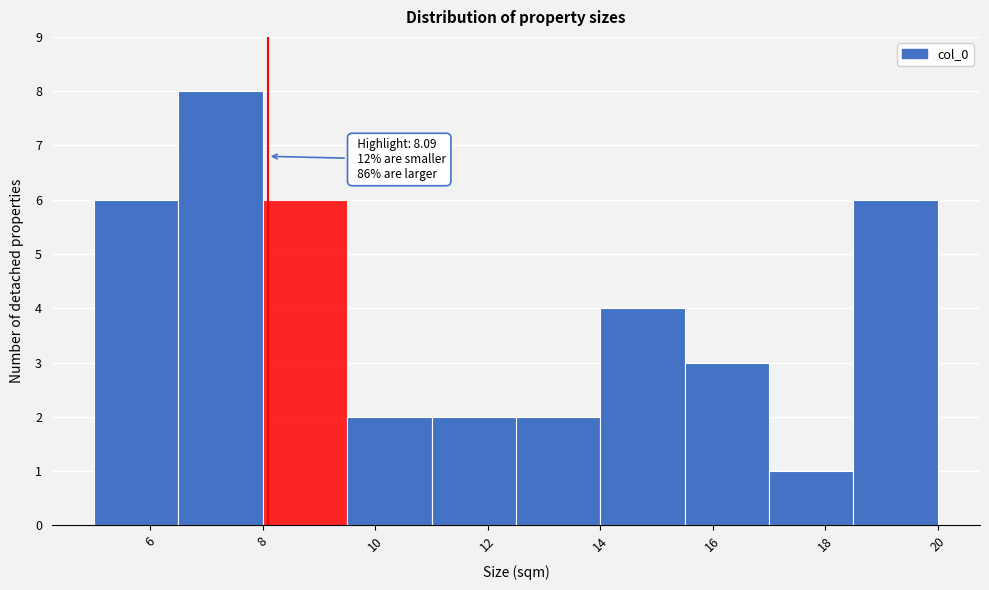

Over which range of the x-axis is the bar tallest?

6.5 to 8.0